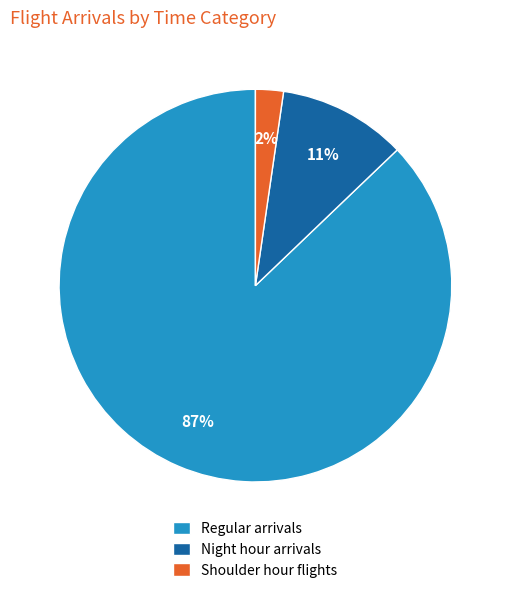

Do Shoulder hour flights and Night hour arrivals together represent more than half of the pie?

No